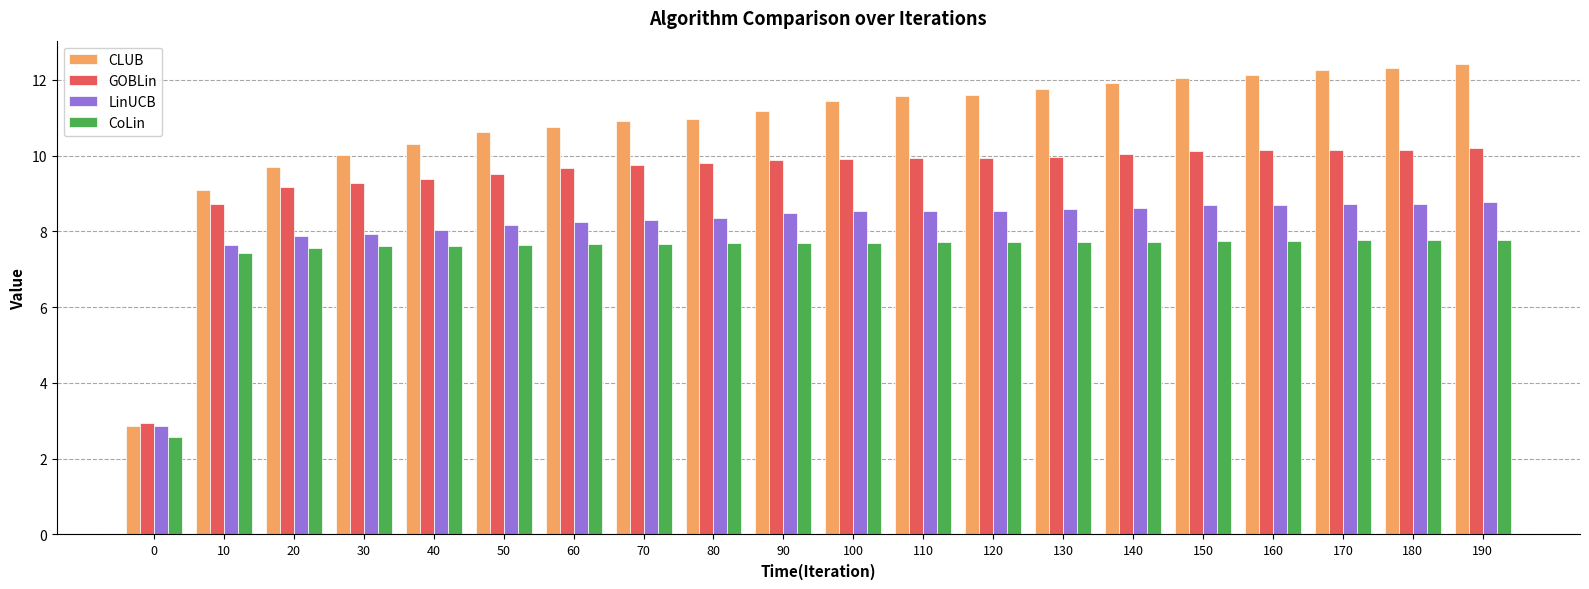

What is the spread (max minus min) of values at 20?

2.2